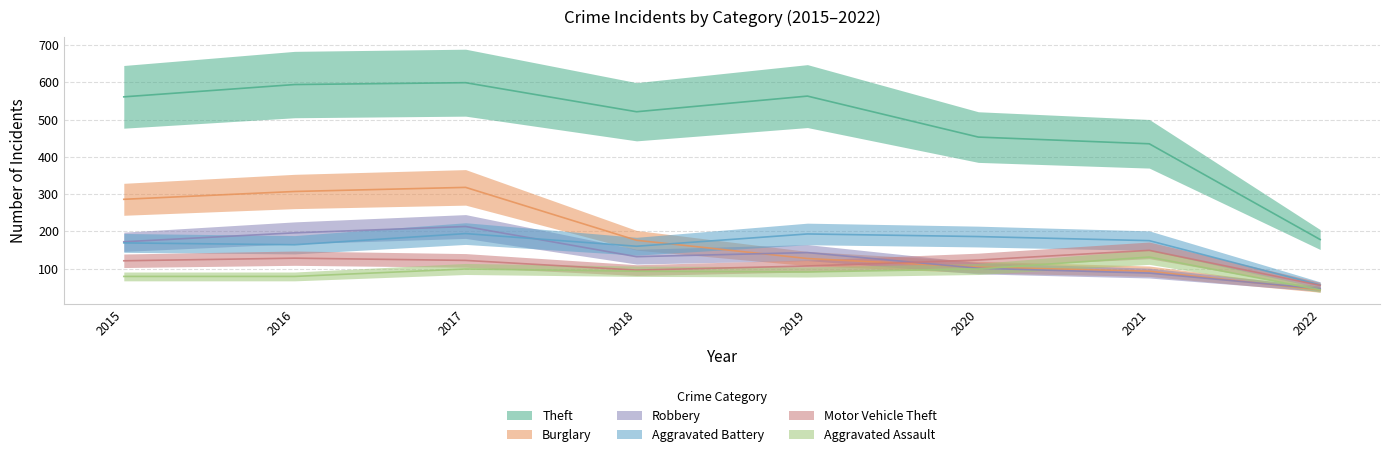

Reading left to right, extract all data points from this chart.

Theft: 2015=561	2016=594	2017=599	2018=521	2019=563	2020=453	2021=435	2022=178
Burglary: 2015=286	2016=307	2017=318	2018=176	2019=127	2020=104	2021=93	2022=43
Robbery: 2015=172	2016=196	2017=213	2018=132	2019=143	2020=101	2021=88	2022=46
Aggravated Battery: 2015=169	2016=164	2017=194	2018=160	2019=193	2020=186	2021=175	2022=56
Motor Vehicle Theft: 2015=121	2016=128	2017=122	2018=96	2019=107	2020=123	2021=149	2022=55
Aggravated Assault: 2015=79	2016=79	2017=99	2018=93	2019=91	2020=99	2021=131	2022=43